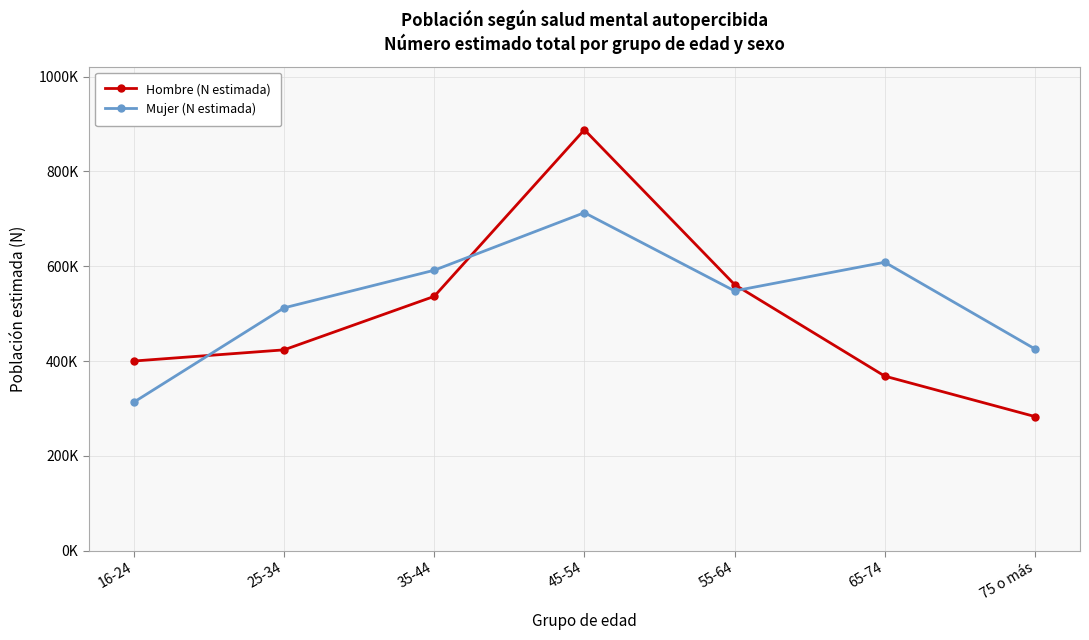

Rank the categories by Hombre (N estimada) value from lowest to highest.

75 o más, 65-74, 16-24, 25-34, 35-44, 55-64, 45-54